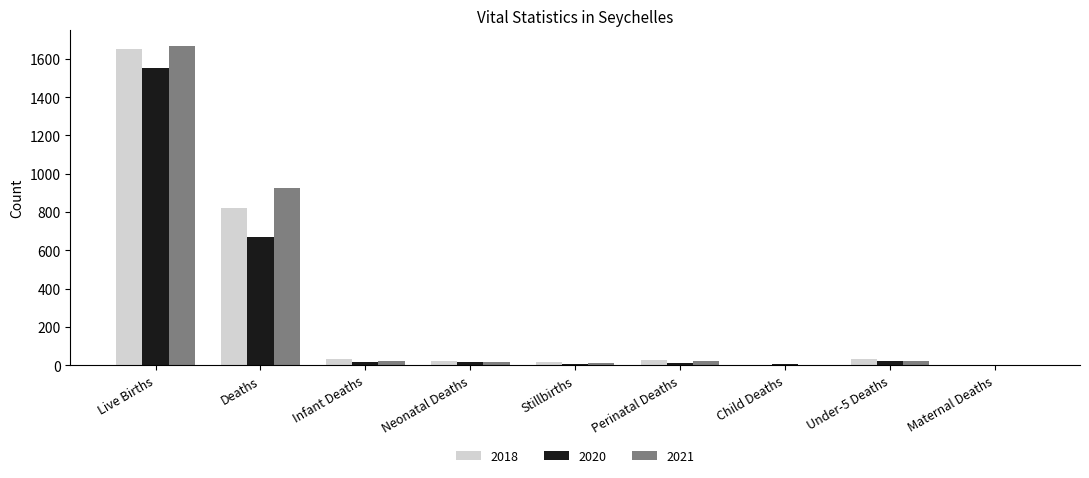

True or false: 2021 has a value of 1665 at Live Births.

True